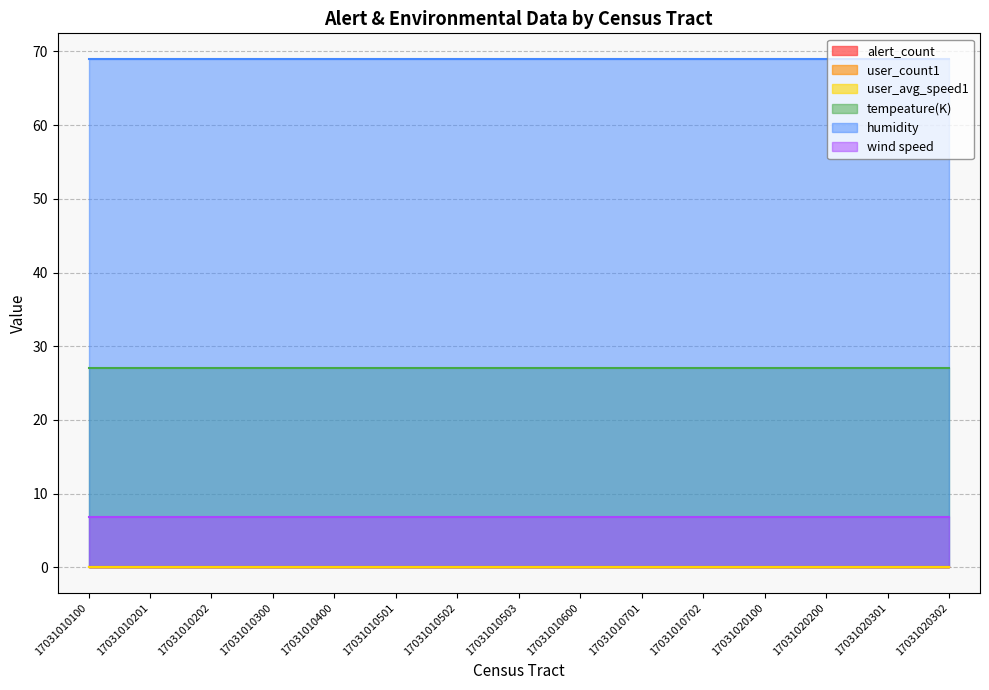

Reading left to right, what are all the values shown in this chart?

alert_count: 17031010100=0.0	17031010201=0.0	17031010202=0.0	17031010300=0.0	17031010400=0.0	17031010501=0.0	17031010502=0.0	17031010503=0.0	17031010600=0.0	17031010701=0.0	17031010702=0.0	17031020100=0.0	17031020200=0.0	17031020301=0.0	17031020302=0.0
user_count1: 17031010100=0.0	17031010201=0.0	17031010202=0.0	17031010300=0.0	17031010400=0.0	17031010501=0.0	17031010502=0.0	17031010503=0.0	17031010600=0.0	17031010701=0.0	17031010702=0.0	17031020100=0.0	17031020200=0.0	17031020301=0.0	17031020302=0.0
user_avg_speed1: 17031010100=0.0	17031010201=0.0	17031010202=0.0	17031010300=0.0	17031010400=0.0	17031010501=0.0	17031010502=0.0	17031010503=0.0	17031010600=0.0	17031010701=0.0	17031010702=0.0	17031020100=0.0	17031020200=0.0	17031020301=0.0	17031020302=0.0
tempeature(K): 17031010100=27.0	17031010201=27.0	17031010202=27.0	17031010300=27.0	17031010400=27.0	17031010501=27.0	17031010502=27.0	17031010503=27.0	17031010600=27.0	17031010701=27.0	17031010702=27.0	17031020100=27.0	17031020200=27.0	17031020301=27.0	17031020302=27.0
humidity: 17031010100=69.0	17031010201=69.0	17031010202=69.0	17031010300=69.0	17031010400=69.0	17031010501=69.0	17031010502=69.0	17031010503=69.0	17031010600=69.0	17031010701=69.0	17031010702=69.0	17031020100=69.0	17031020200=69.0	17031020301=69.0	17031020302=69.0
wind speed: 17031010100=6.9	17031010201=6.9	17031010202=6.9	17031010300=6.9	17031010400=6.9	17031010501=6.9	17031010502=6.9	17031010503=6.9	17031010600=6.9	17031010701=6.9	17031010702=6.9	17031020100=6.9	17031020200=6.9	17031020301=6.9	17031020302=6.9